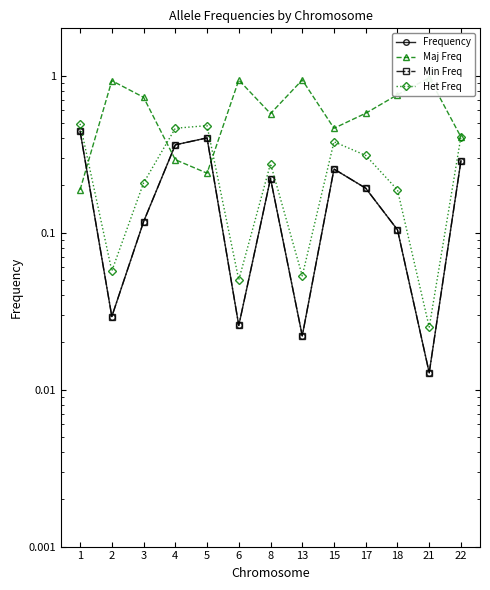

True or false: Frequency and Min Freq cross at least once.

False